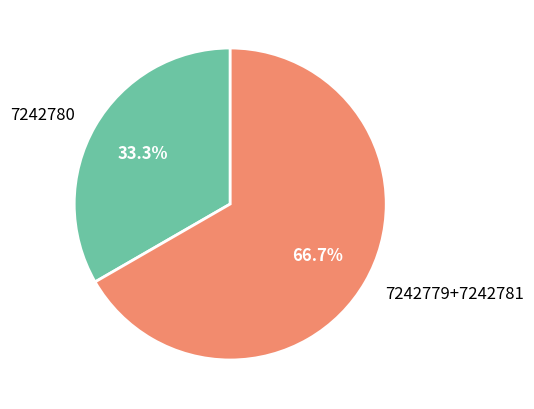

Which slice is the largest?

7242779+7242781